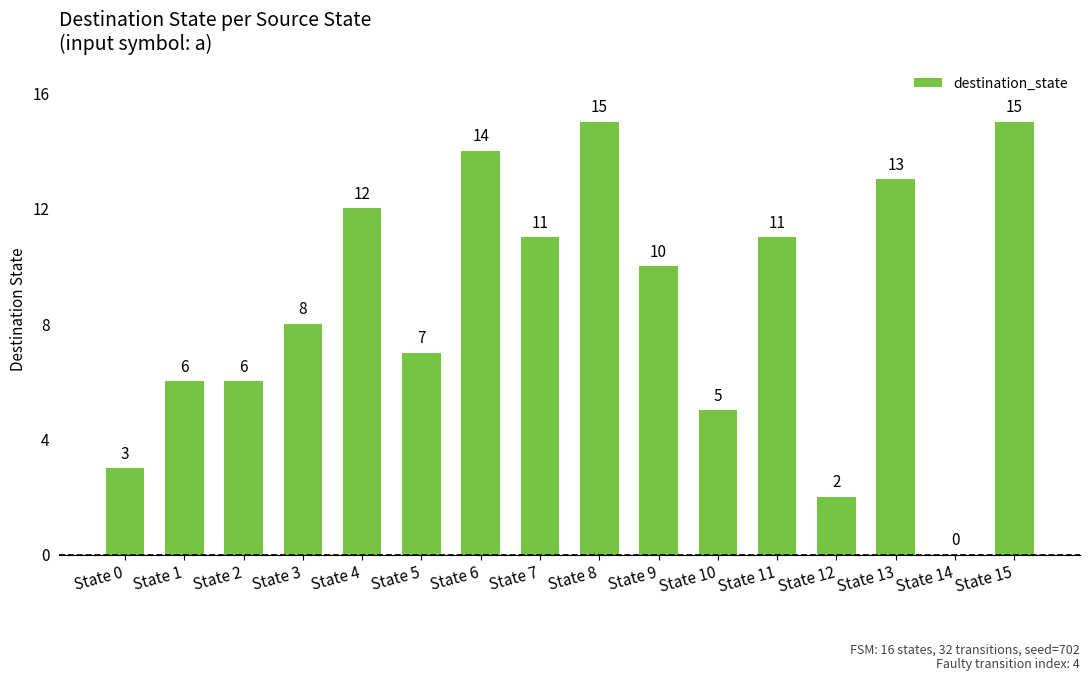

Count the number of categories in the chart.

16